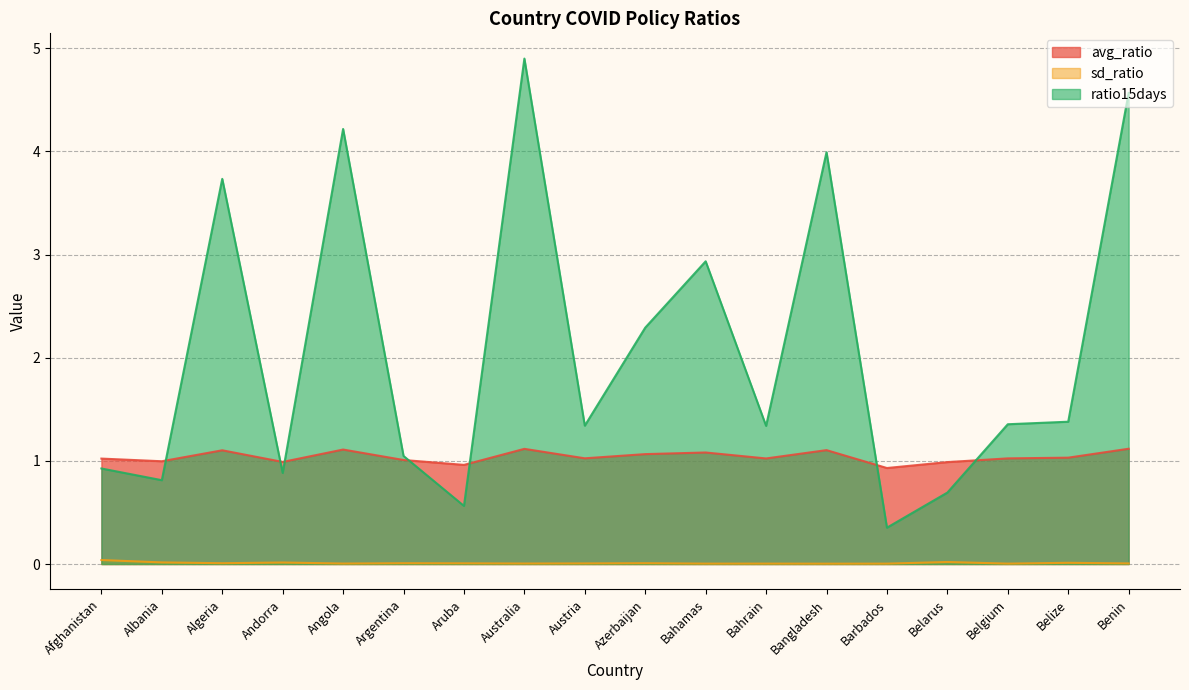

What is the total value across all series at Belgium?

2.4